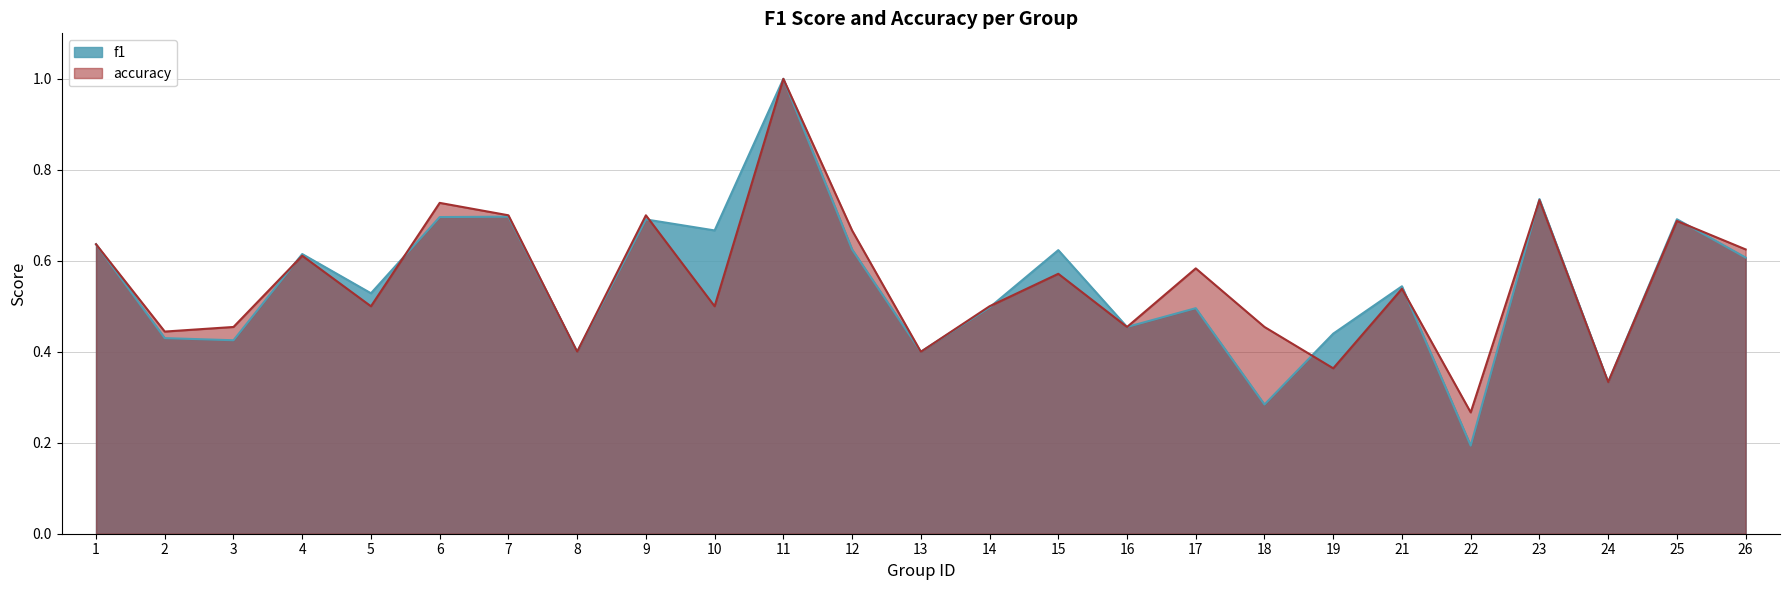

Reading left to right, extract all data points from this chart.

f1: 0.6	0.4	0.4	0.6	0.5	0.7	0.7	0.4	0.7	0.7	1.0	0.6	0.4	0.5	0.6	0.5	0.5	0.3	0.4	0.5	0.2	0.7	0.3	0.7	0.6
accuracy: 0.6	0.4	0.5	0.6	0.5	0.7	0.7	0.4	0.7	0.5	1.0	0.7	0.4	0.5	0.6	0.5	0.6	0.5	0.4	0.5	0.3	0.7	0.3	0.7	0.6